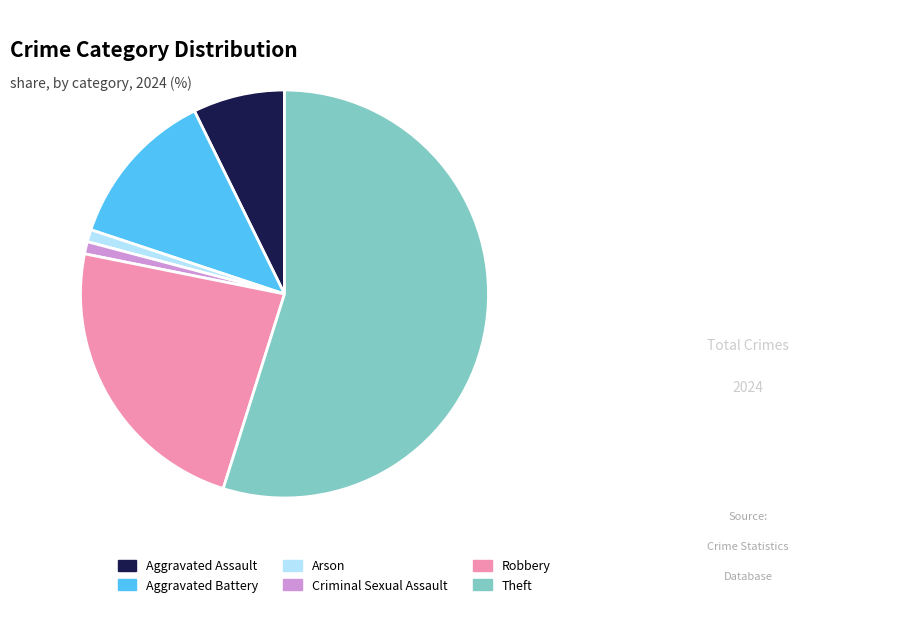

What is the largest slice in the pie chart?

Theft